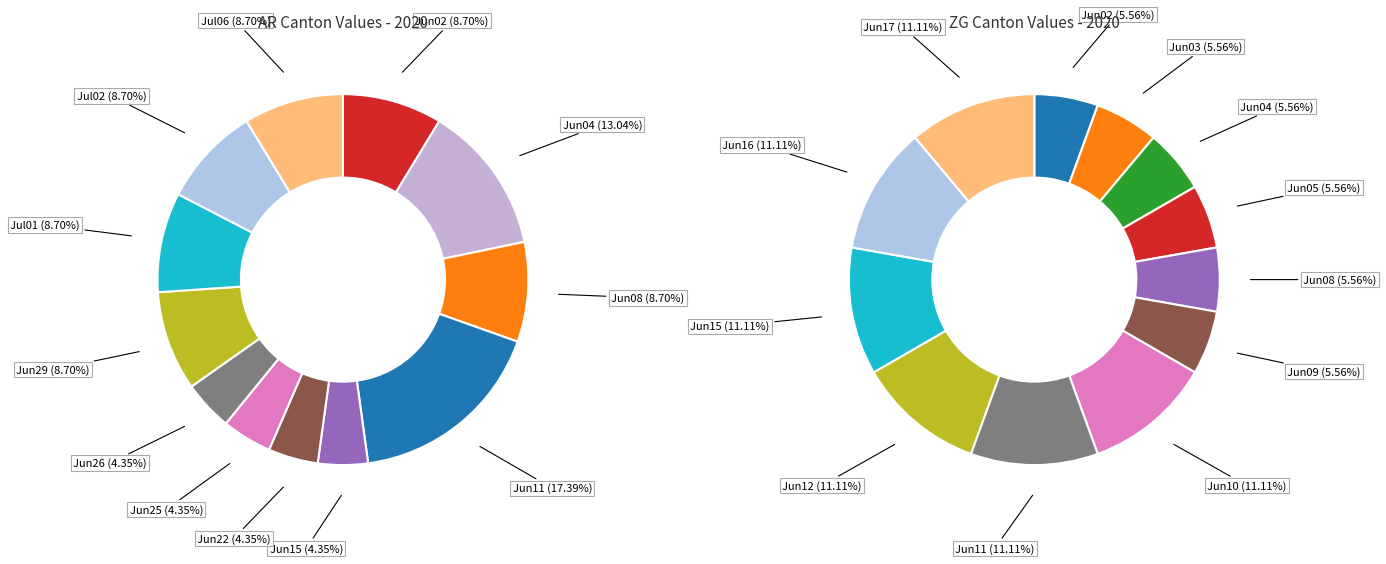

Does 2020-06-17 represent more than half of the total?

No